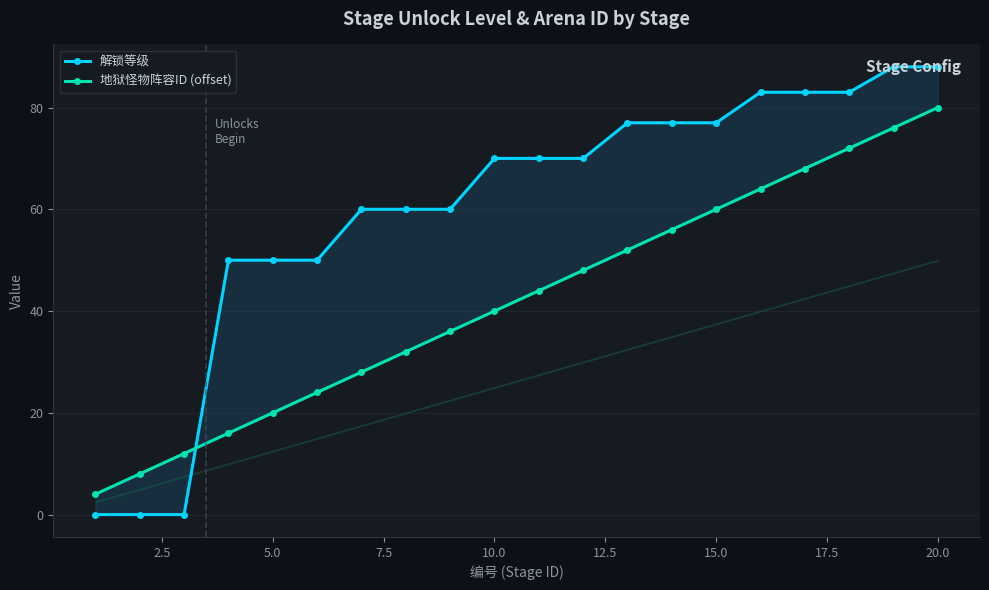

What is the difference between the maximum and minimum values in the 解锁等级 series?

88